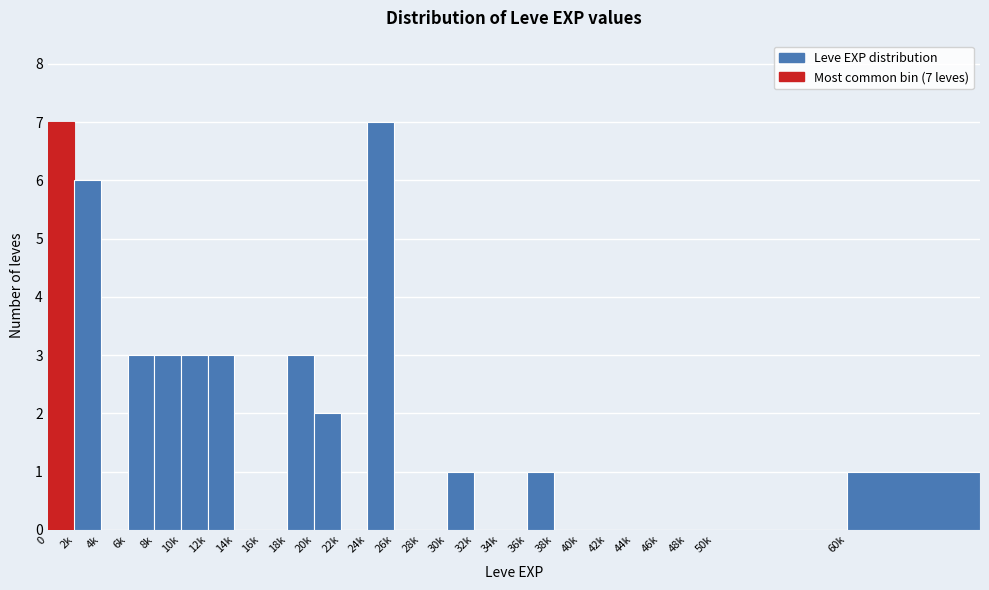

Reading left to right, list all the values displayed in this chart.

0=7	2k=6	4k=0	6k=3	8k=3	10k=3	12k=3	14k=0	16k=0	18k=3	20k=2	22k=0	24k=7	26k=0	28k=0	30k=1	32k=0	34k=0	36k=1	38k=0	40k=0	42k=0	44k=0	46k=0	48k=0	50k=0	60k=1